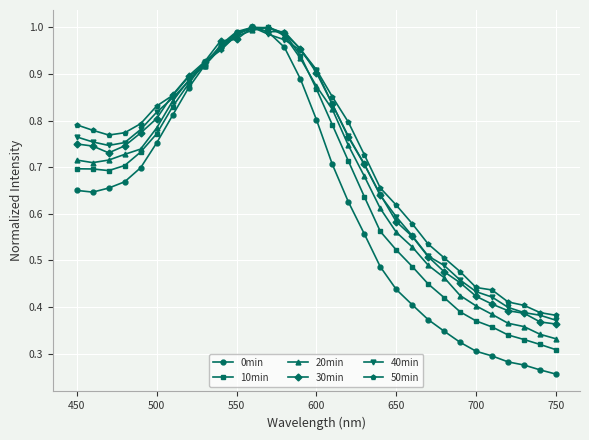

At how many categories does at least one series exceed 0?

31